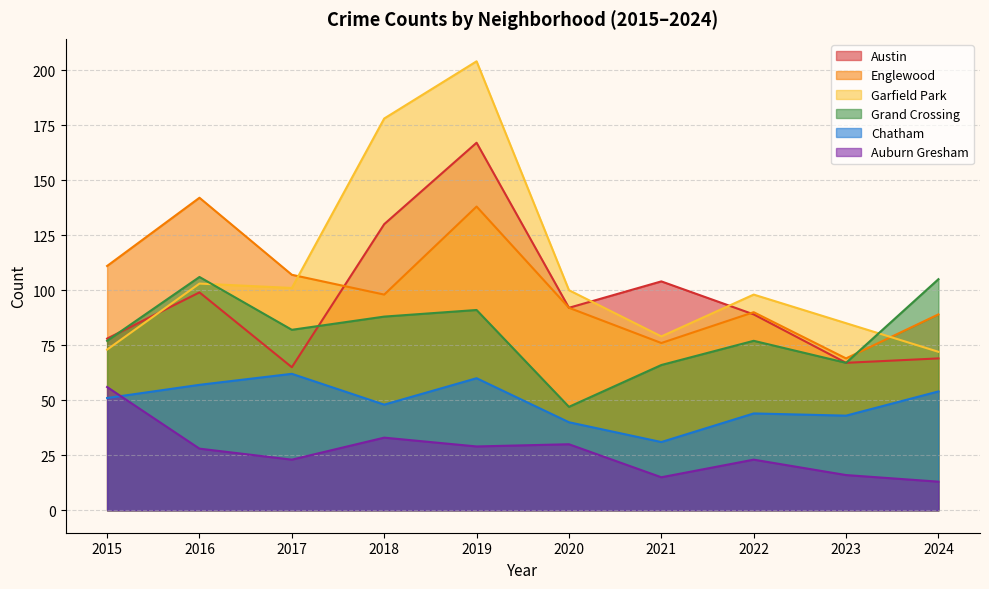

At which category does Auburn Gresham reach its first local valley?

2017